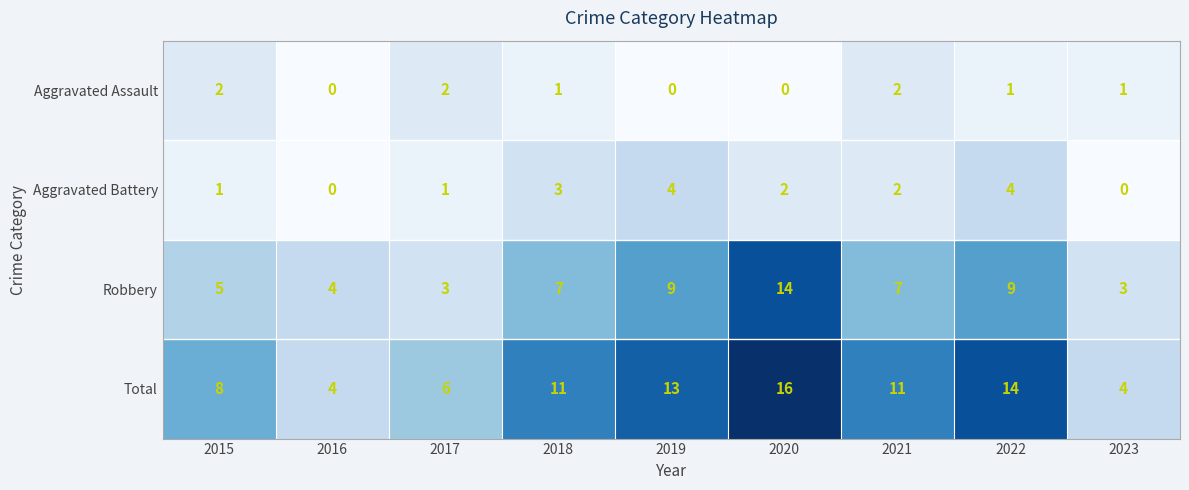

What is the minimum value for Robbery?

3